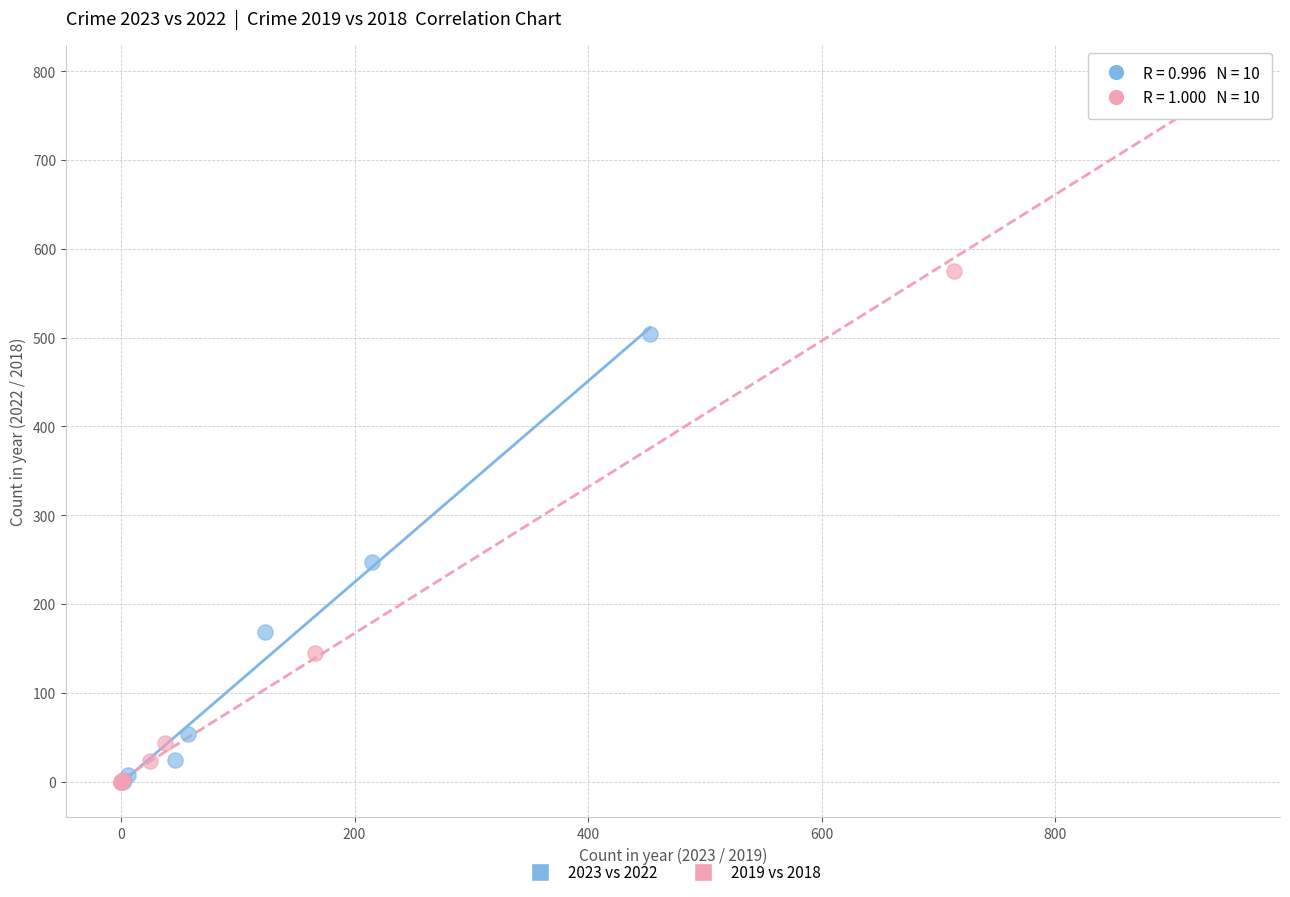

Which series has the widest spread of Y values?

2019 vs 2018